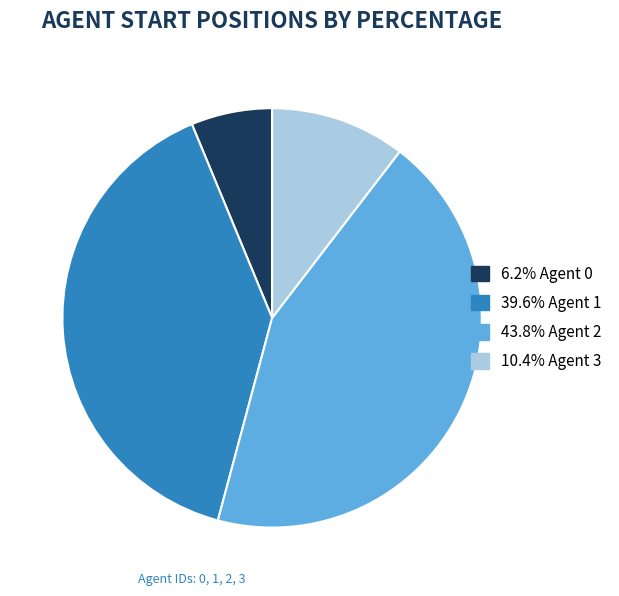

How many segments does this pie chart have?

4